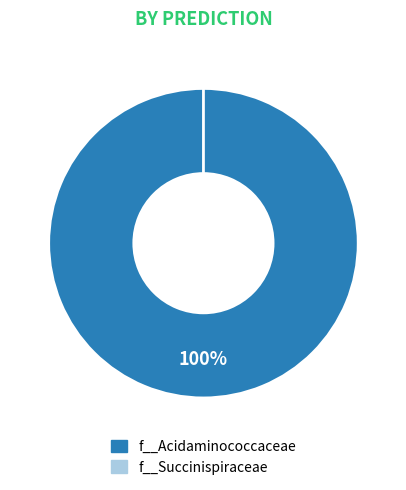

Is the sum of RUG048.fasta and RUG556.fasta greater than half?

No